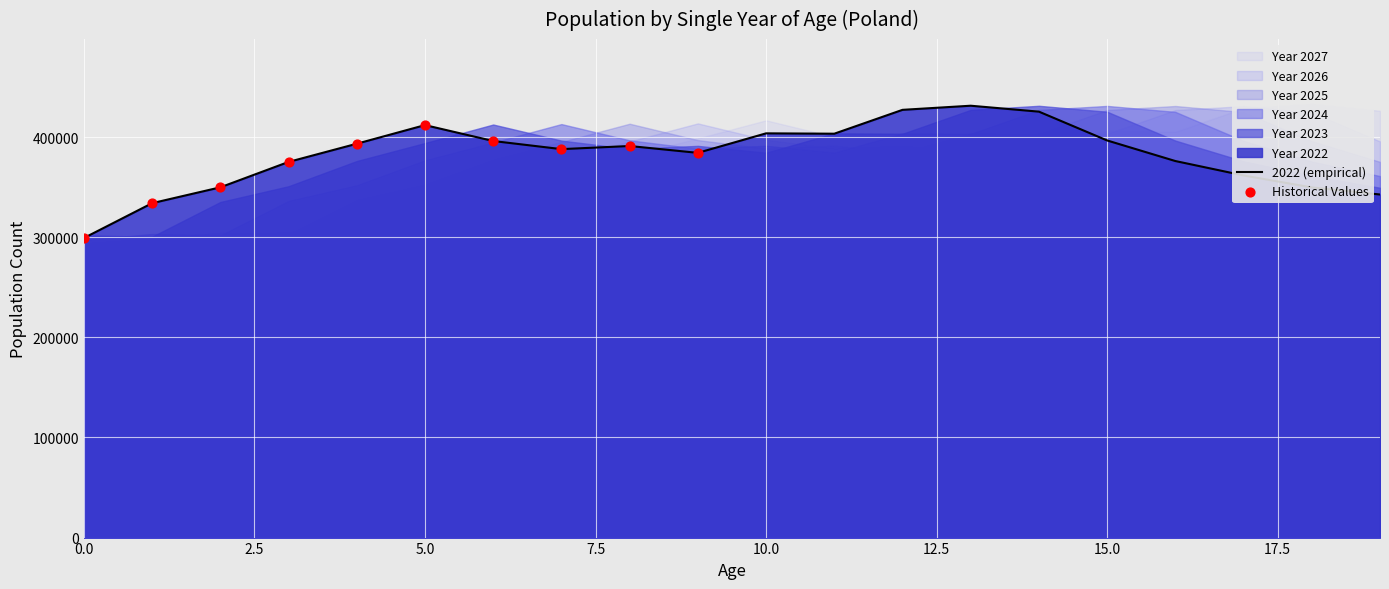

Which series has the largest total across all categories?

2022